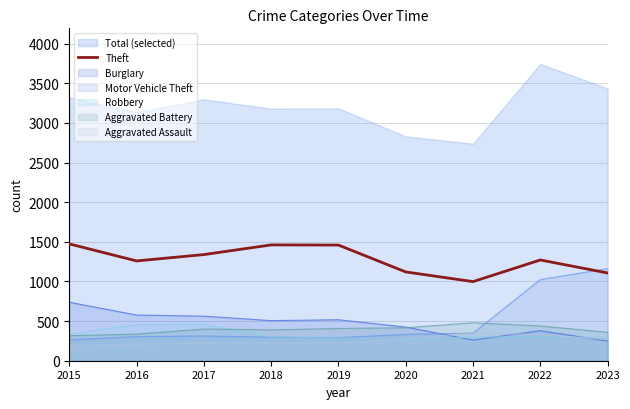

Reading left to right, transcribe all the data shown in this chart.

1474	1259	1339	1461	1459	1120	998	1271	1107